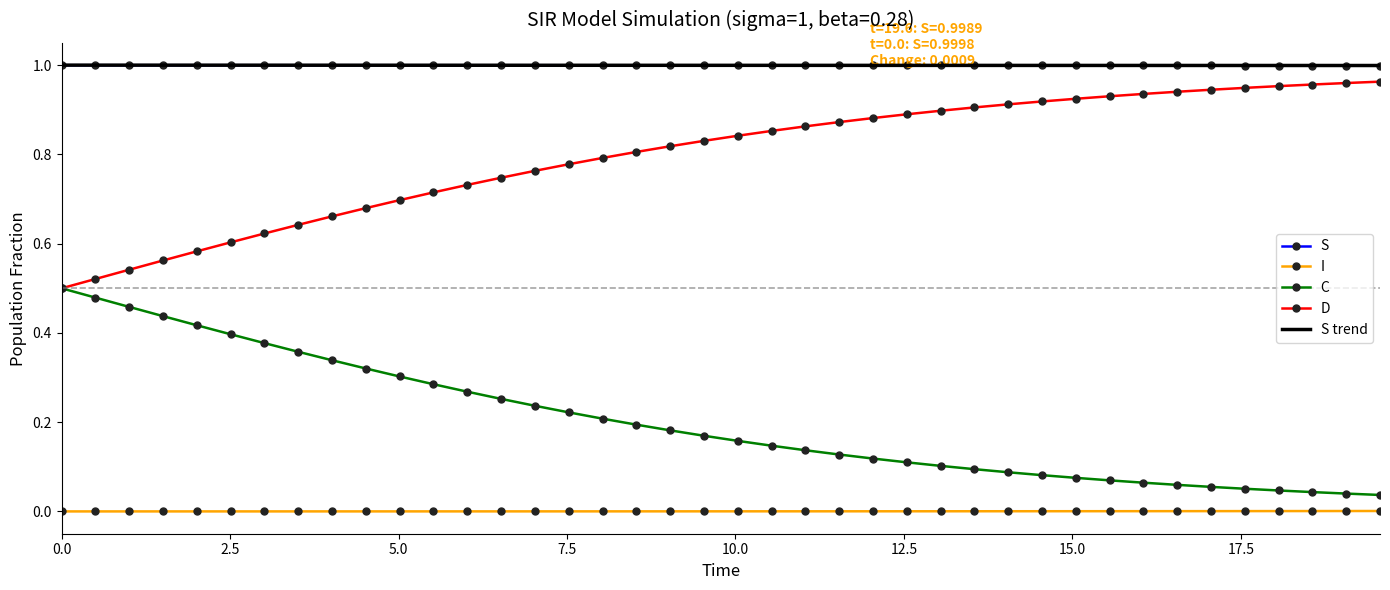

True or false: I and D cross at least once.

False